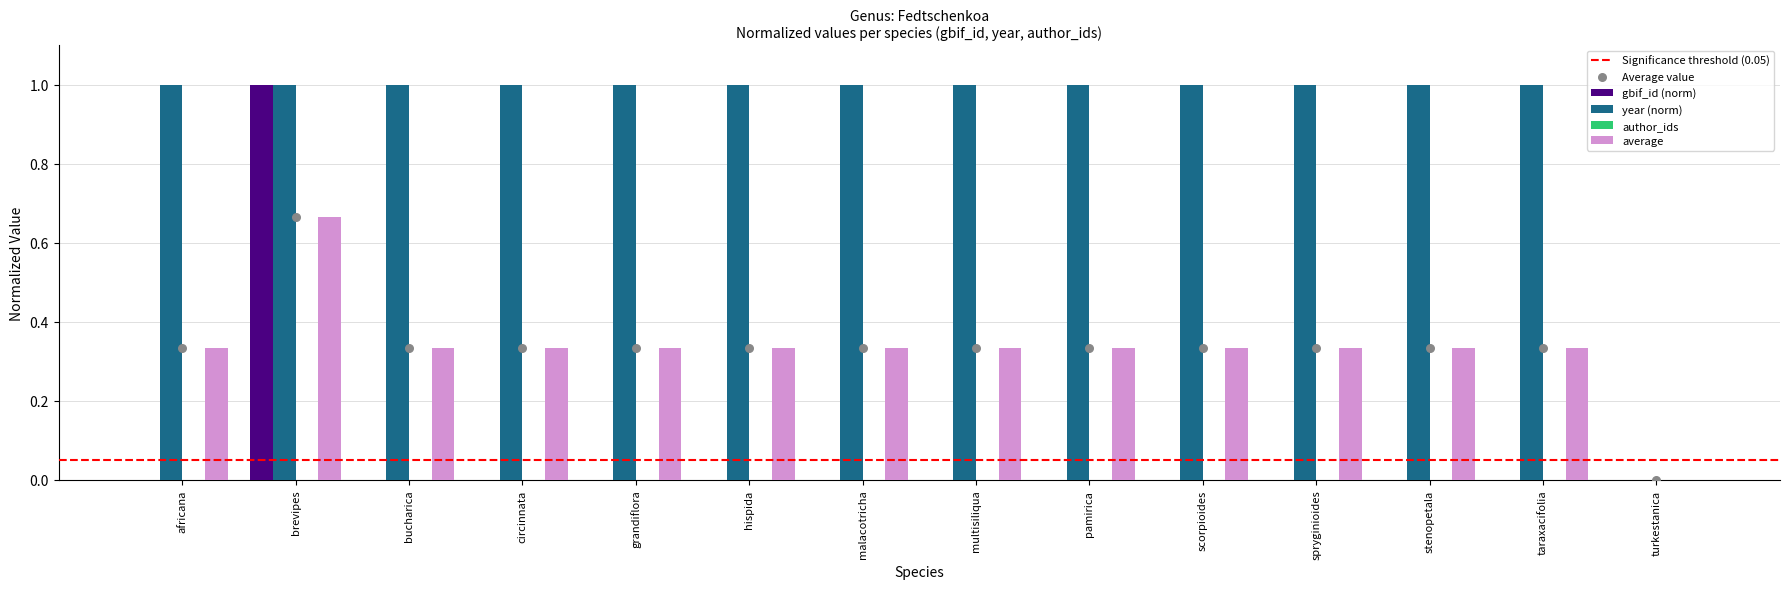

Which series has the widest spread of Y values?

gbif_id